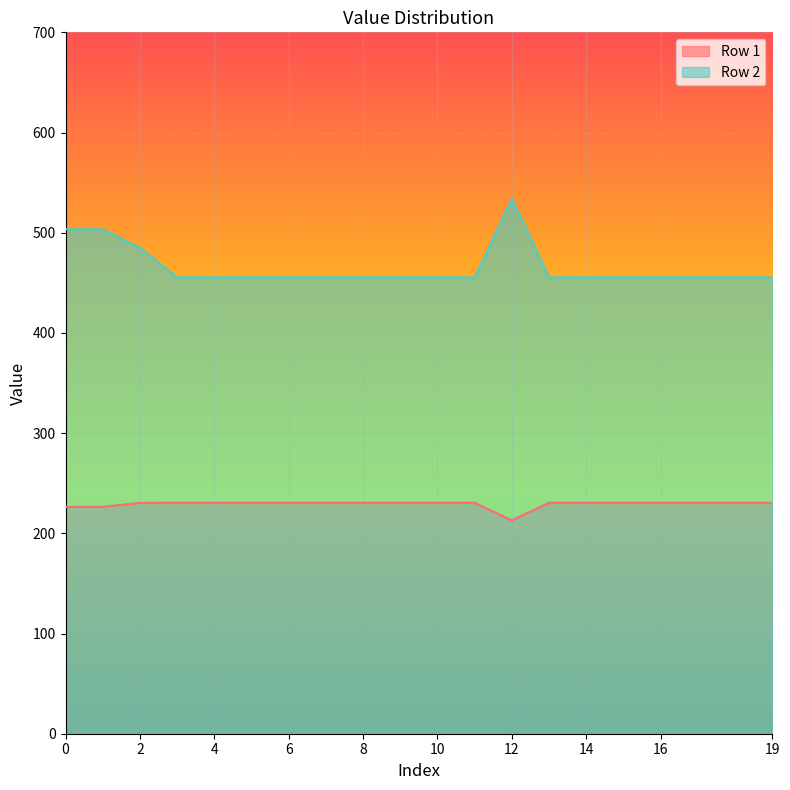

In Row 2, how many points are higher than both neighbors (excluding endpoints)?

1